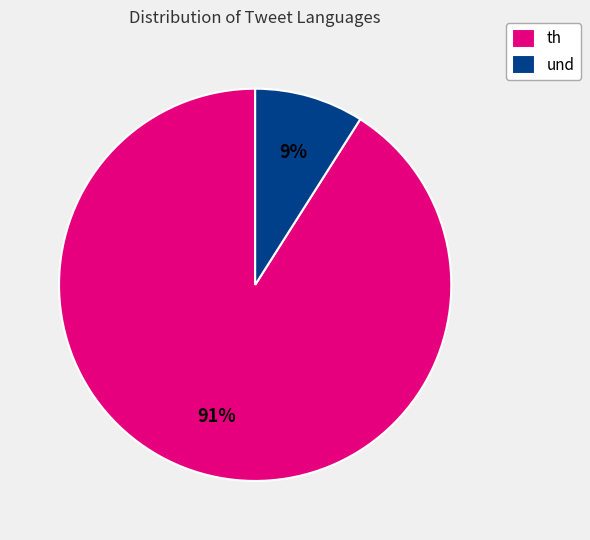

Combined, do und and th account for over 50%?

Yes